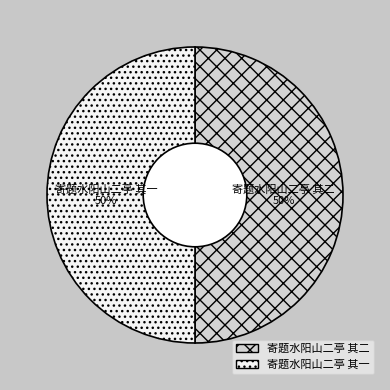

Combined, do 寄题水阳山二亭 其一 and 寄题水阳山二亭 其二 account for over 50%?

Yes